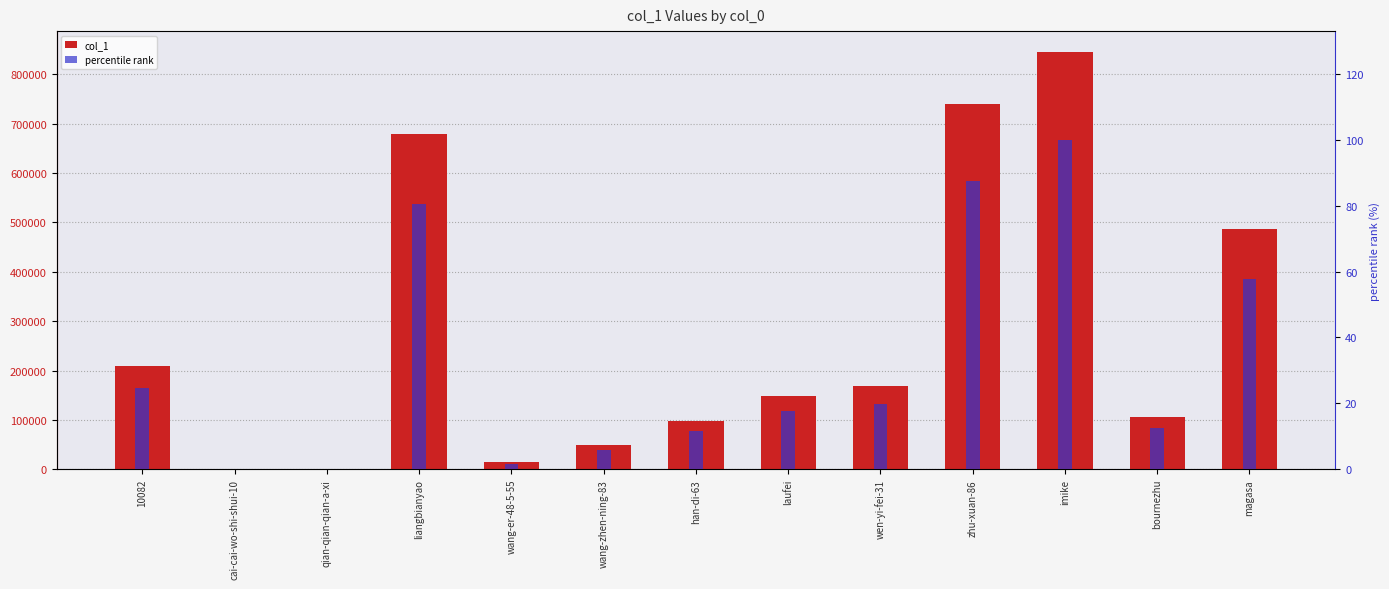

Reading left to right, list all the values displayed in this chart.

col_1: 10082=209155.0	cai-cai-wo-shi-shui-10=864.0	qian-qian-qian-a-xi=72.0	liangbianyao=679796.0	wang-er-48-5-55=14045.0	wang-zhen-ning-83=49218.0	han-di-63=97320.0	laufei=149214.0	wen-yi-fei-31=168404.0	zhu-xuan-86=740676.0	imike=845446.0	bournezhu=105012.0	magasa=487481.0
percentile rank: 10082=24.7	cai-cai-wo-shi-shui-10=0.1	qian-qian-qian-a-xi=0.0	liangbianyao=80.4	wang-er-48-5-55=1.7	wang-zhen-ning-83=5.8	han-di-63=11.5	laufei=17.6	wen-yi-fei-31=19.9	zhu-xuan-86=87.6	imike=100.0	bournezhu=12.4	magasa=57.7